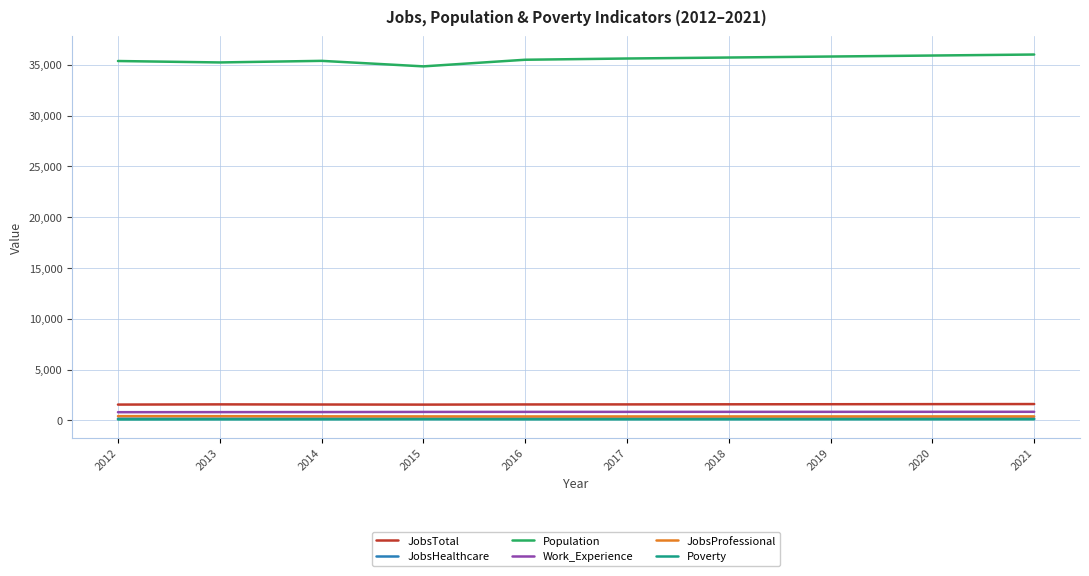

Does the chart display data point markers on the line(s)?

No